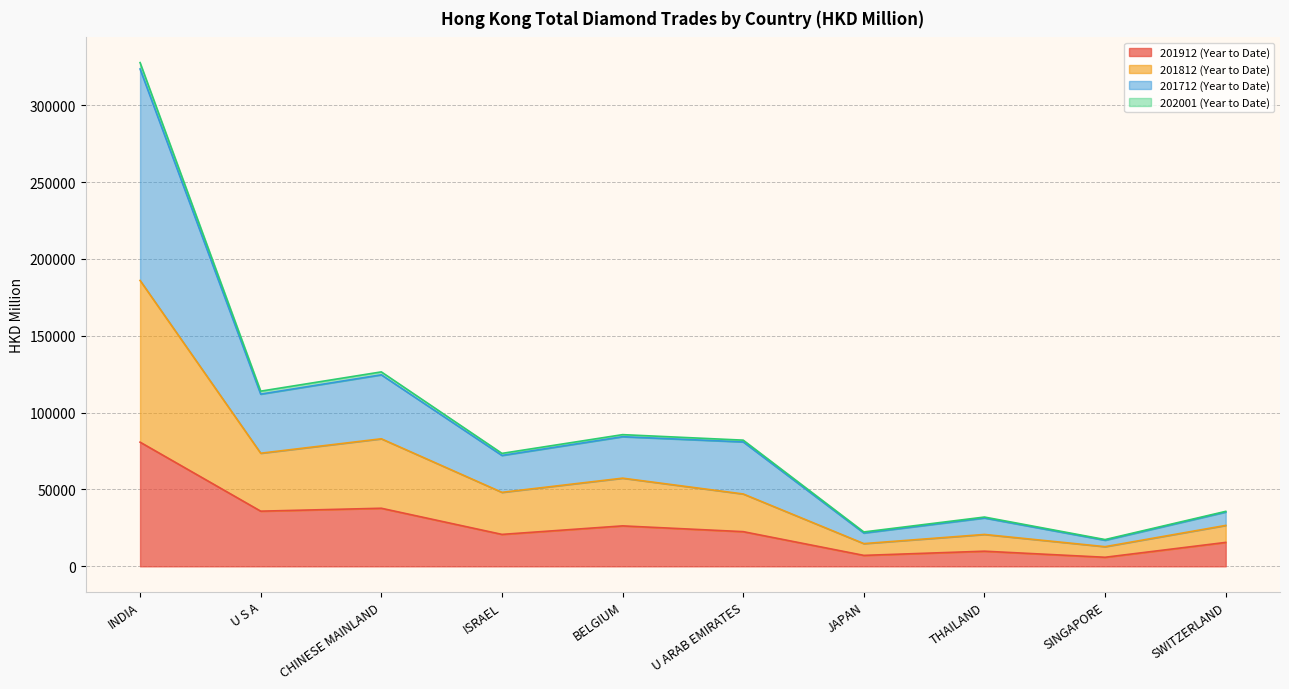

The value of 201912 (Year to Date) at U S A is 35899.8. True or false?

True